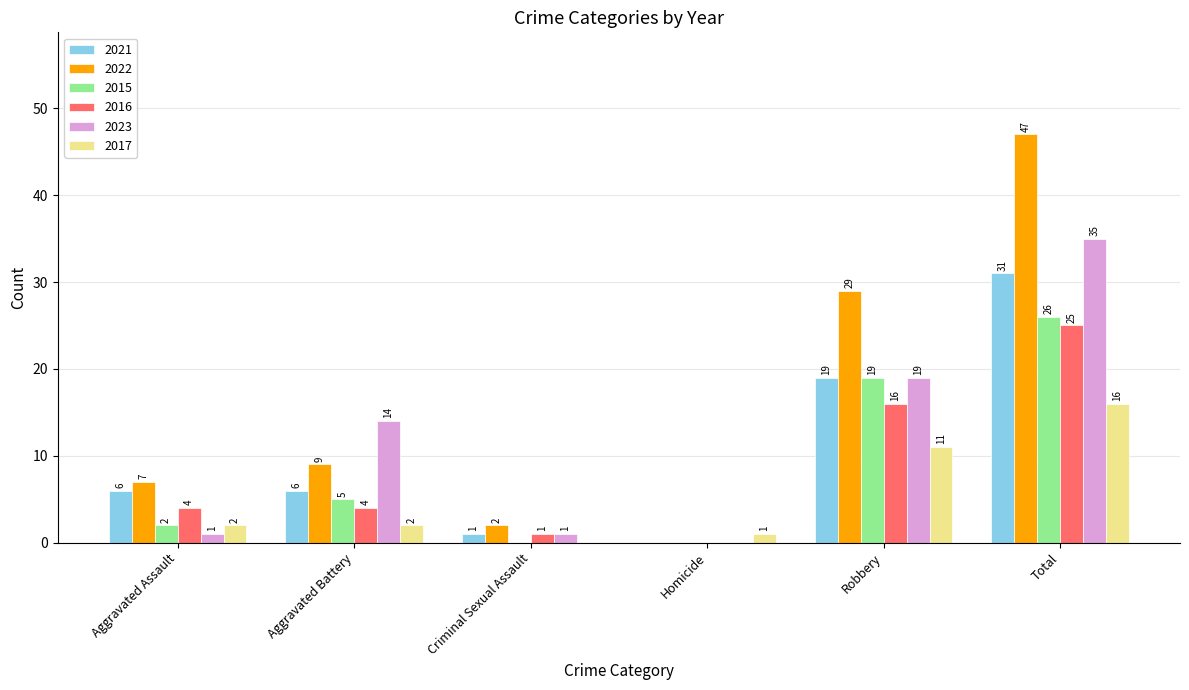

Is it true that 2016 equals 13 at Homicide?

False